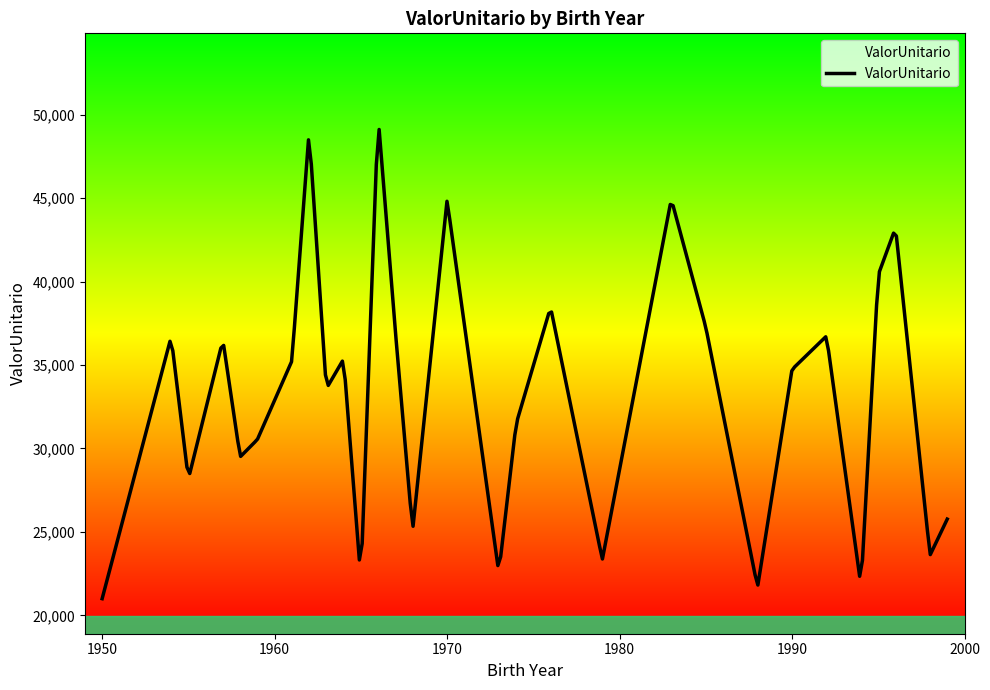

What is the greatest value displayed?

49111.8